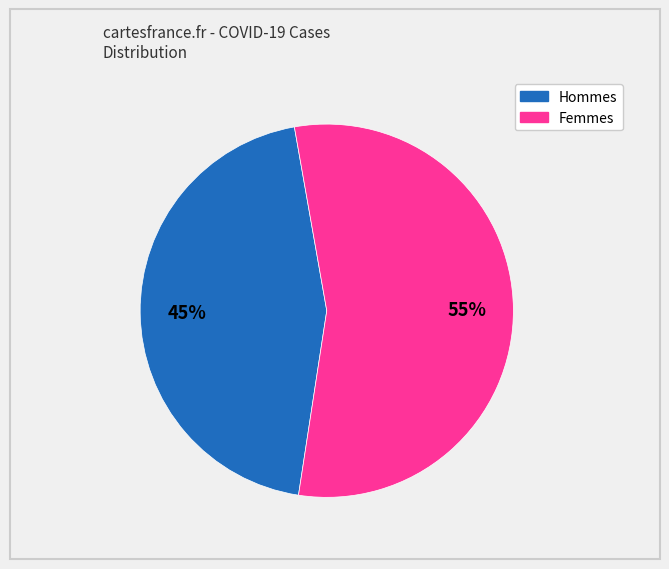

To the nearest percent, what is the difference between the largest and smallest slice percentages?

10%